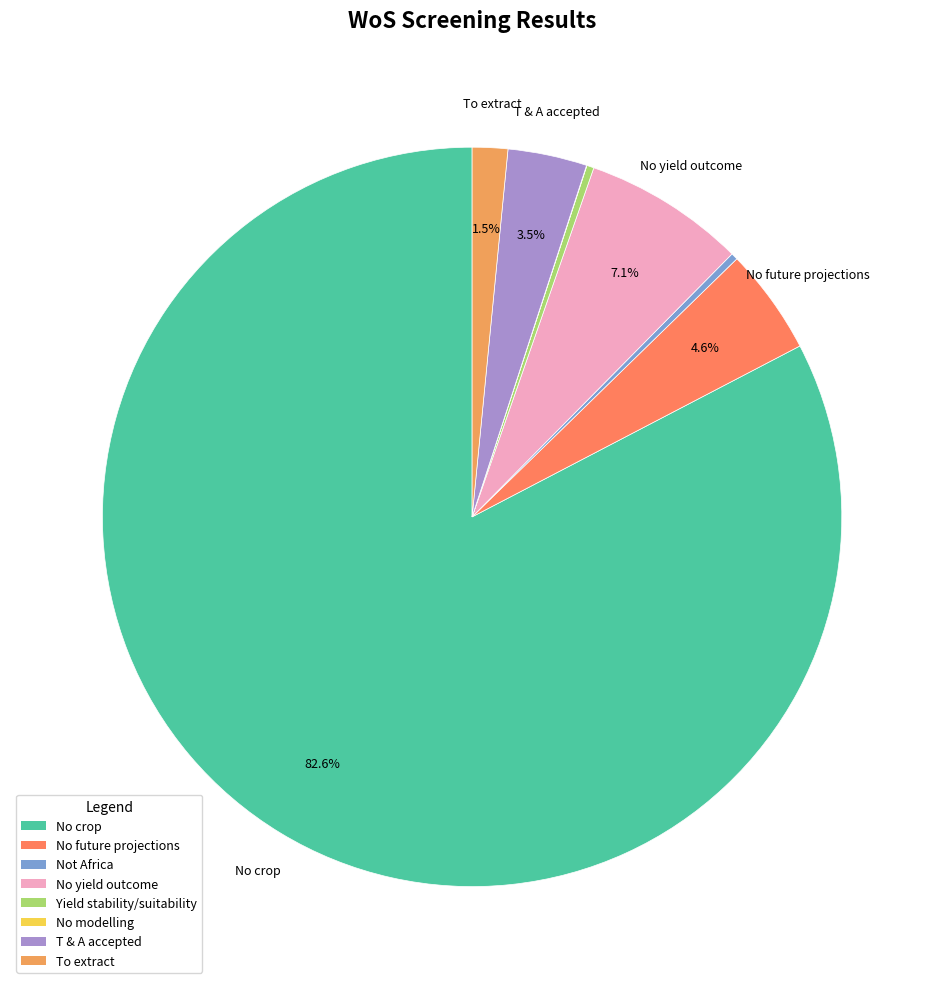

Which category accounts for the majority?

No crop